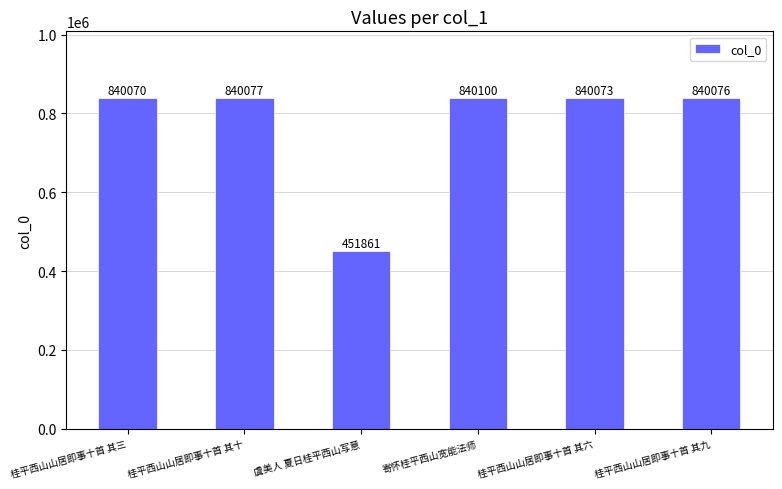

What is the sum of all values?

4652257